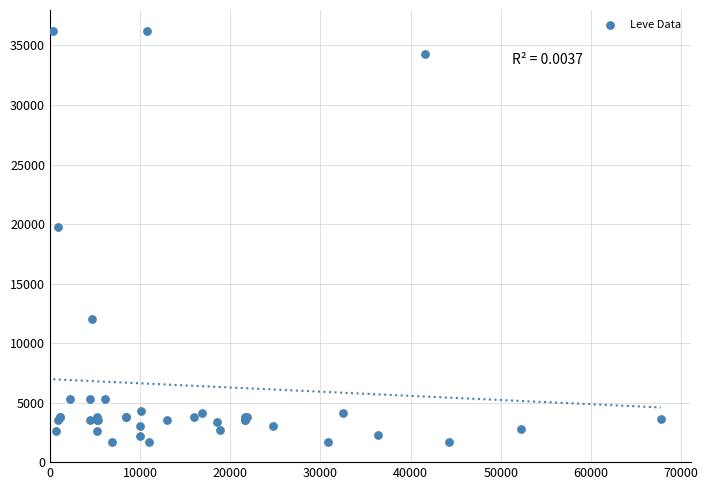

What Y value in the scatter plot is closest to 18967?

19744